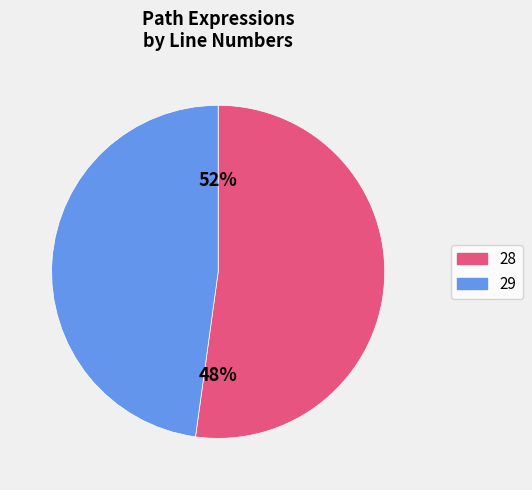

Rank the categories by value from highest to lowest.

28, 29